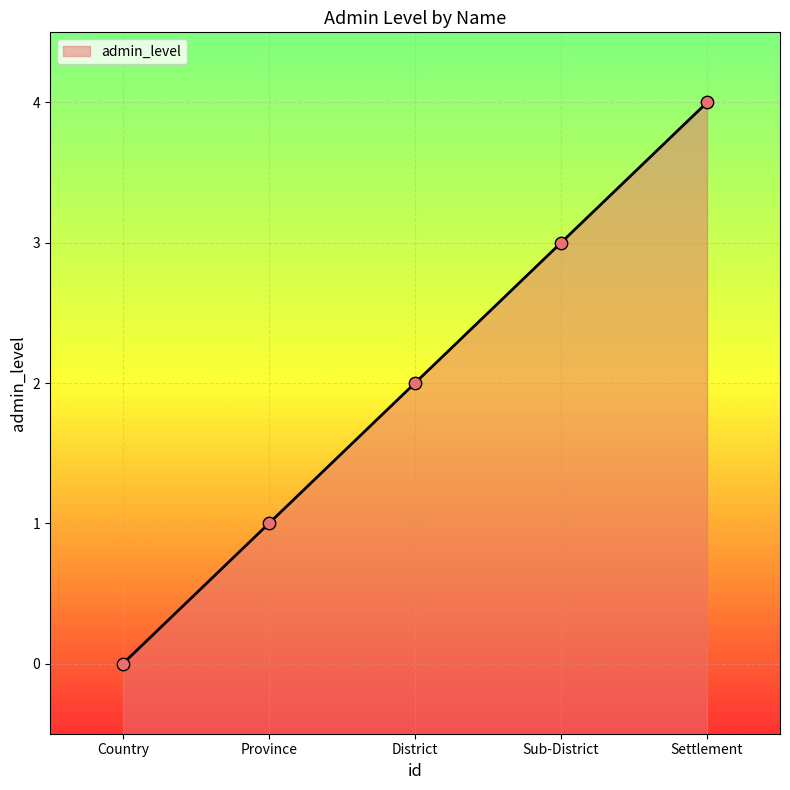

Approximately how many times larger is the value at Settlement compared to Sub-District?

1.3